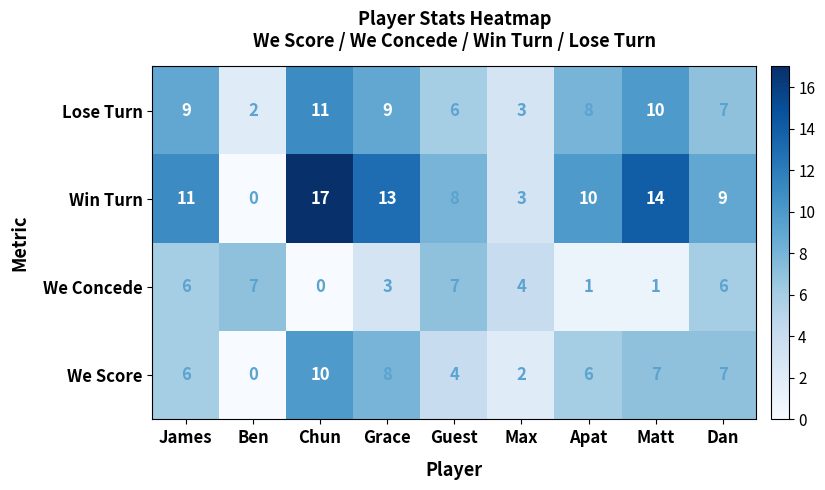

The We Score series shows 2 at Max. True or false?

True